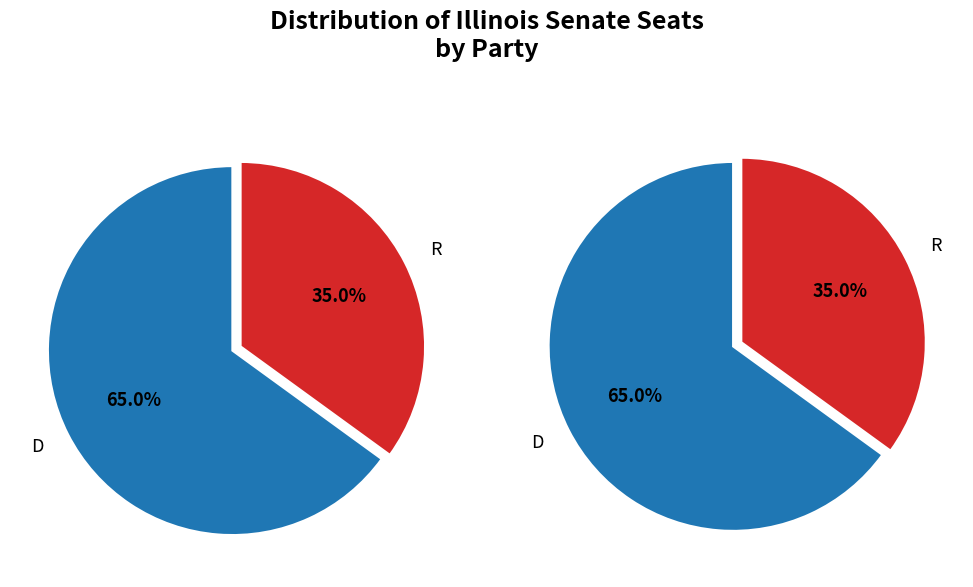

Is it true that D is 77% of the pie?

False